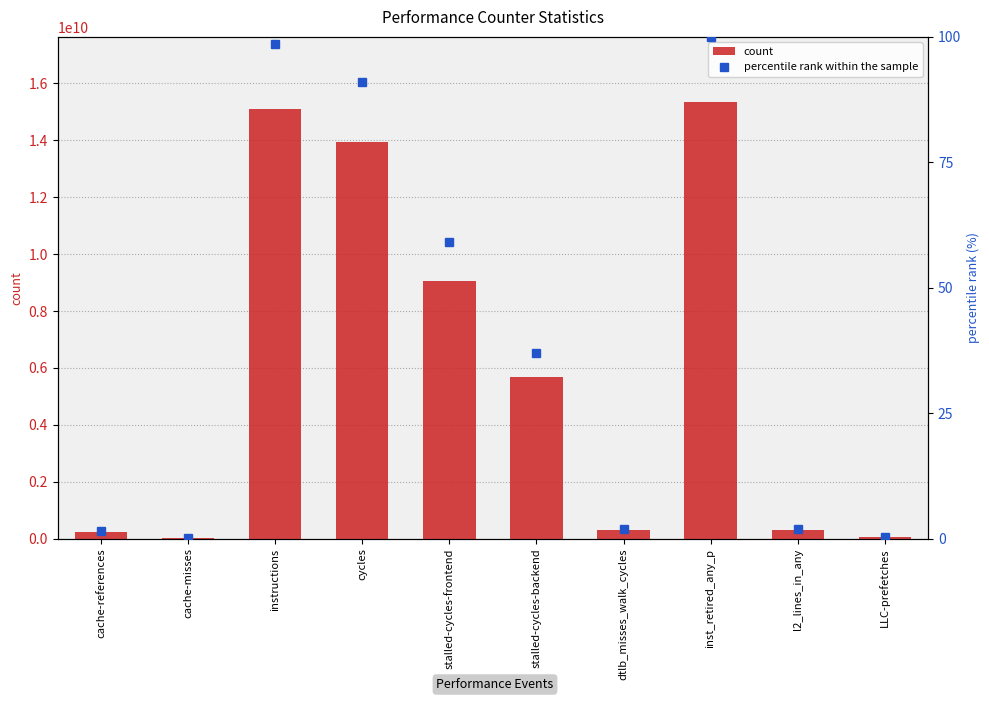

Where is count nearest to the value 7685463157?

stalled-cycles-frontend